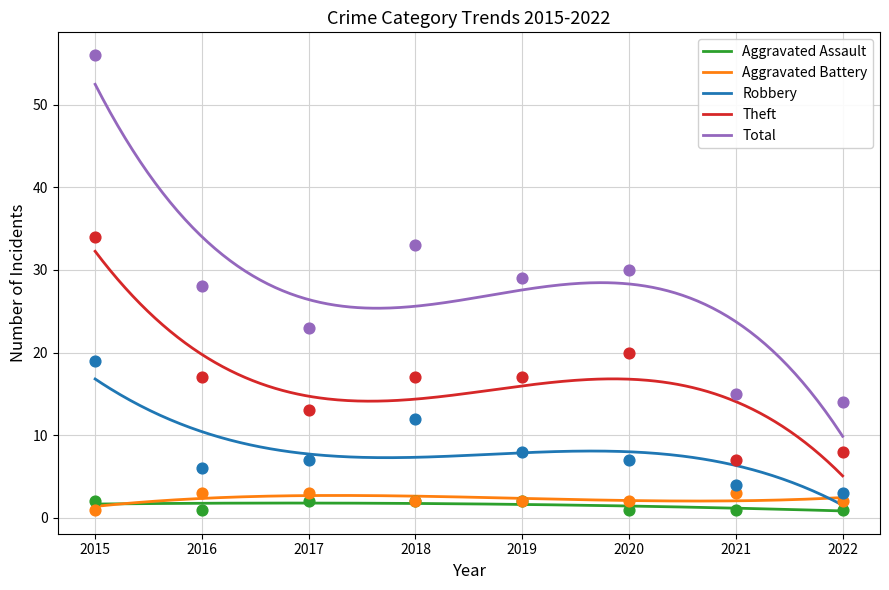

Is the value of Total at 2017 greater than the value of Theft at 2017?

Yes